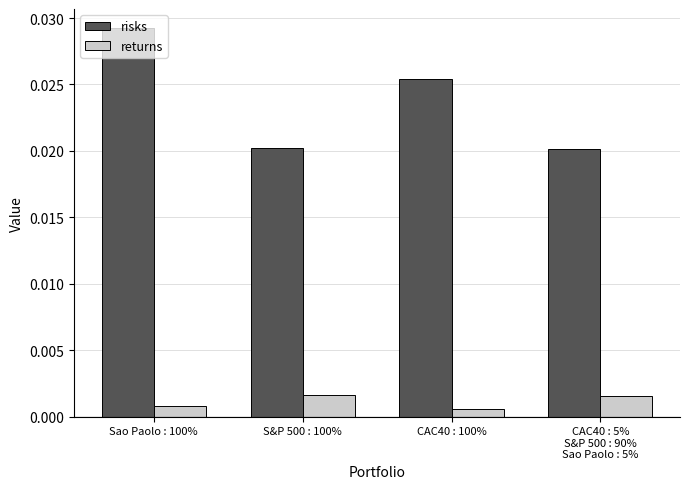

Rank the series by their maximum value, from lowest to highest.

returns, risks